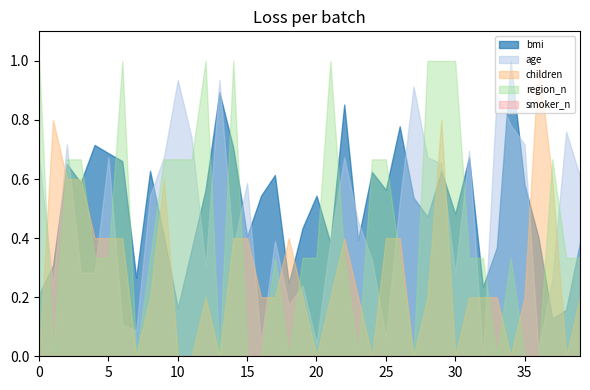

Read the age value at 28.

0.7